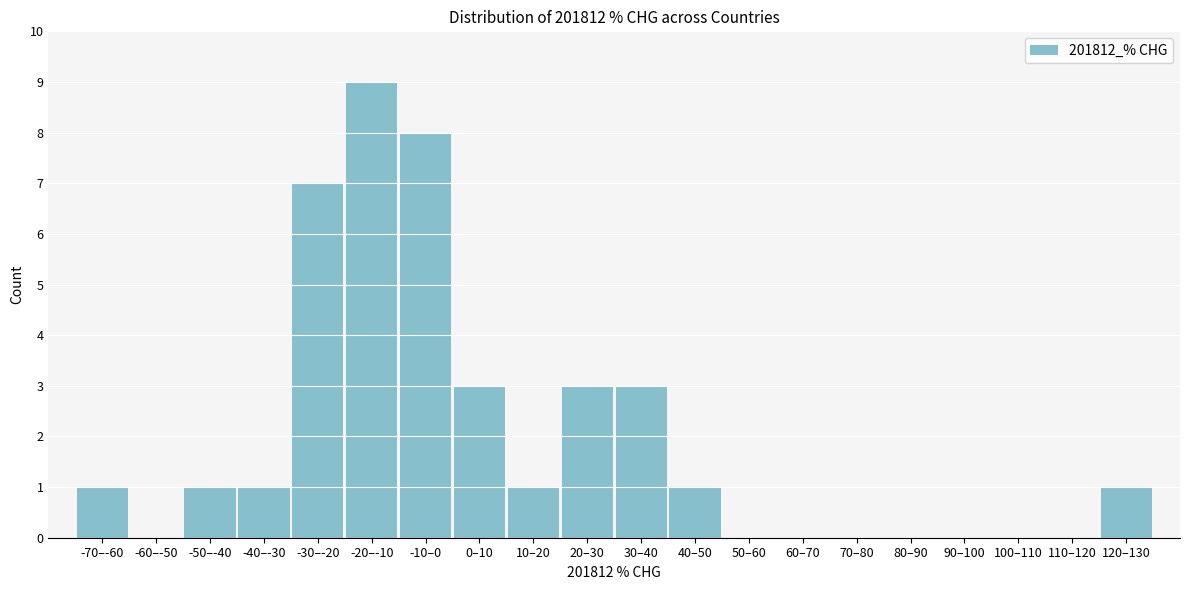

Reading left to right, transcribe all the data shown in this chart.

-70–-60=1	-60–-50=0	-50–-40=1	-40–-30=1	-30–-20=7	-20–-10=9	-10–0=8	0–10=3	10–20=1	20–30=3	30–40=3	40–50=1	50–60=0	60–70=0	70–80=0	80–90=0	90–100=0	100–110=0	110–120=0	120–130=1